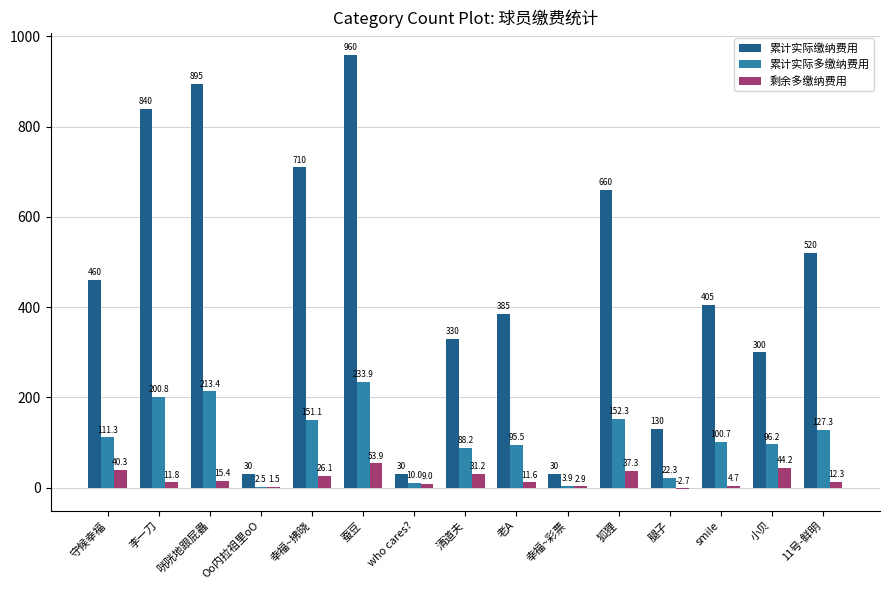

Which series changed the most between 李一刀 and who cares??

累计实际缴纳费用